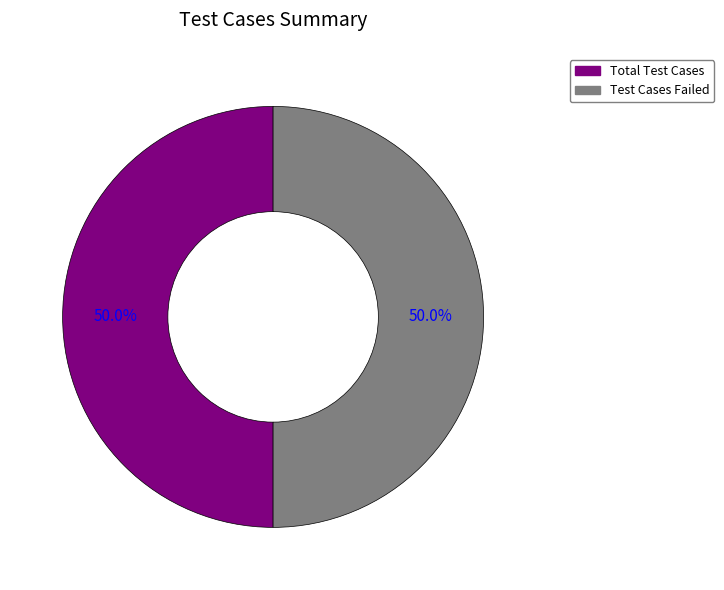

How many segments does this pie chart have?

2